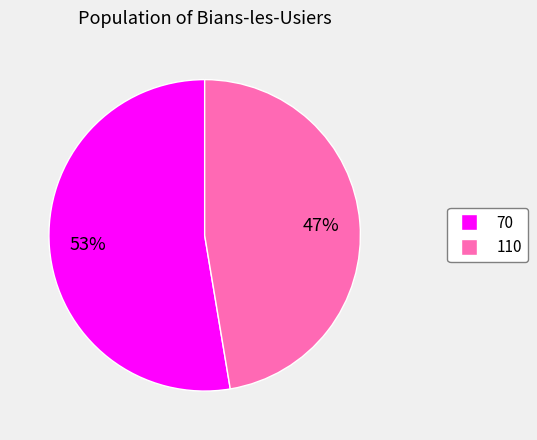

Which slice is the smallest?

110